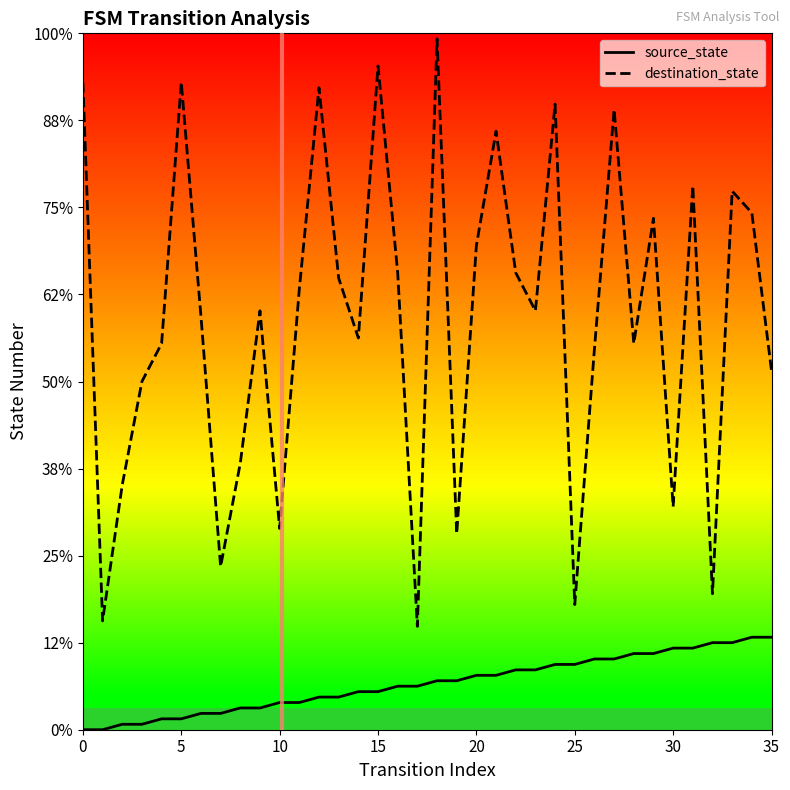

What are all the series names shown in the legend?

source_state, destination_state